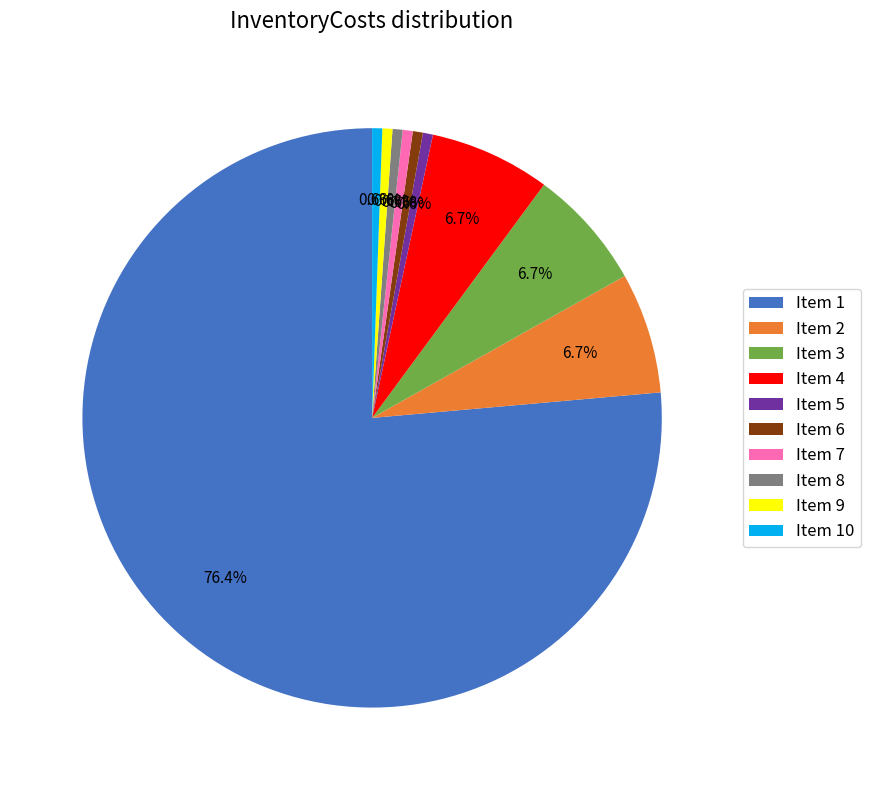

How much of the chart is everything except Item 2?

93.3%